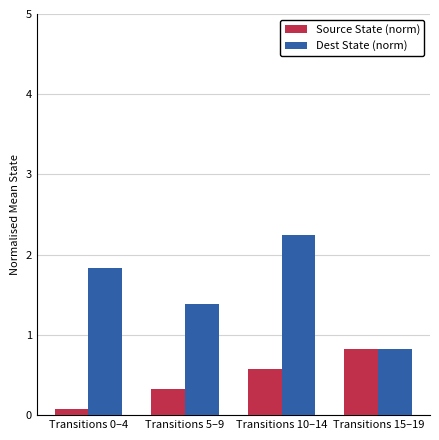

What are all the series names shown in the legend?

Source State (norm), Dest State (norm)